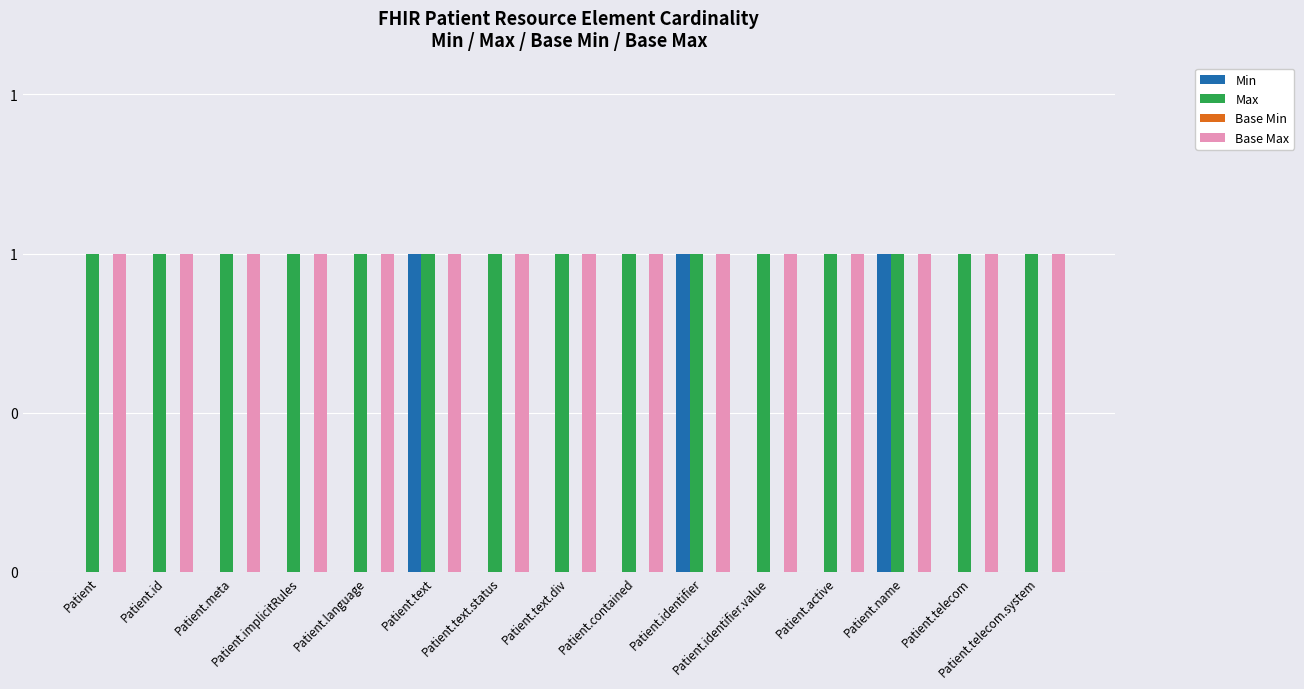

Are the bars horizontal?

No